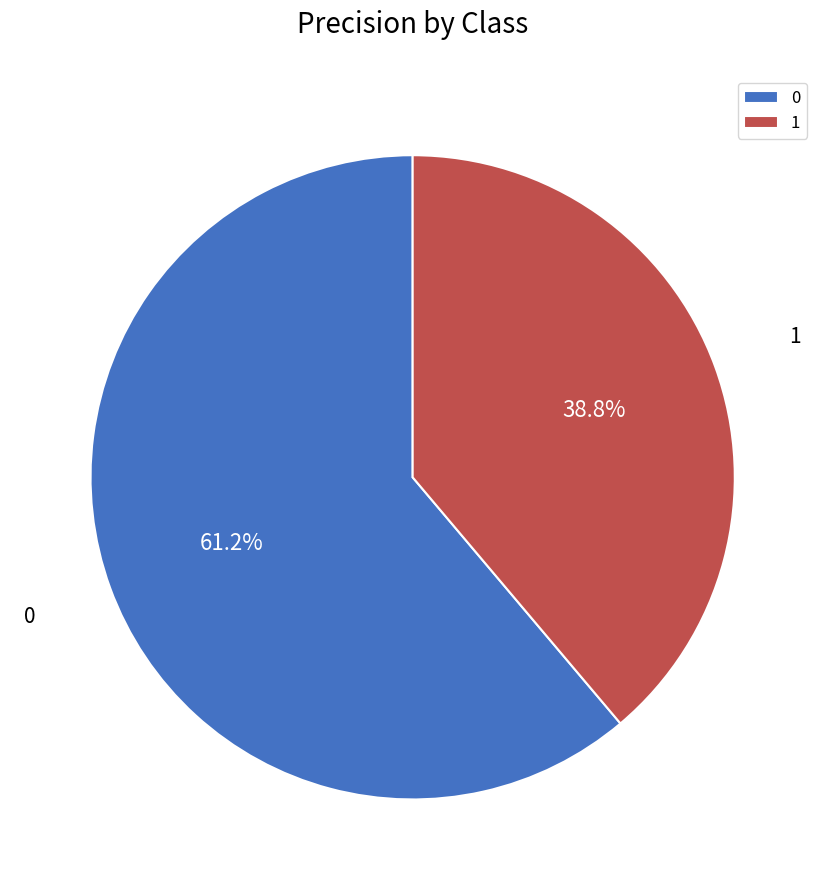

What percentage do 0 and 1 together represent?

100.0%